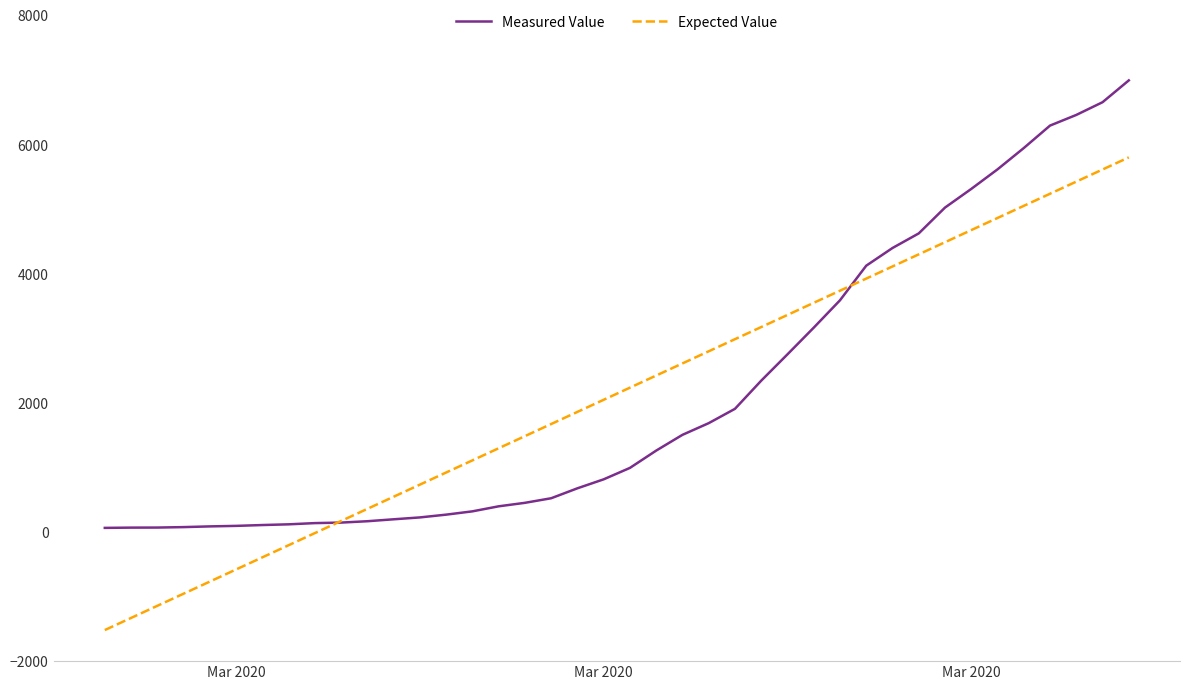

Rank the series by their maximum value, from lowest to highest.

Expected Value, Measured Value